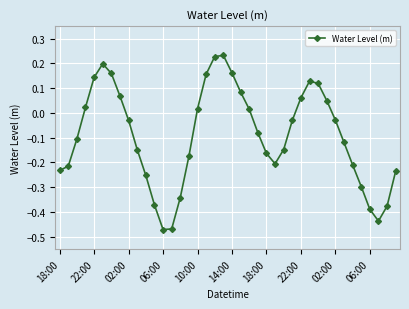

True or false: there are more than 0 points higher than both neighbors.

True